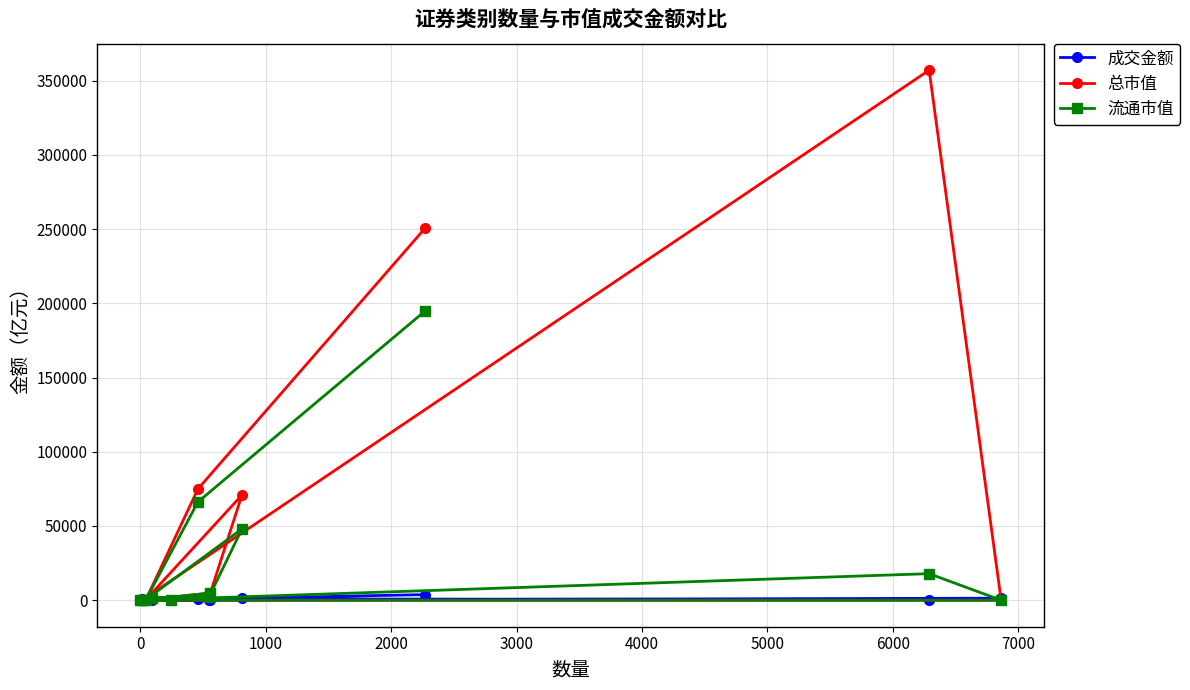

Which series has the largest range (max minus min)?

总市值